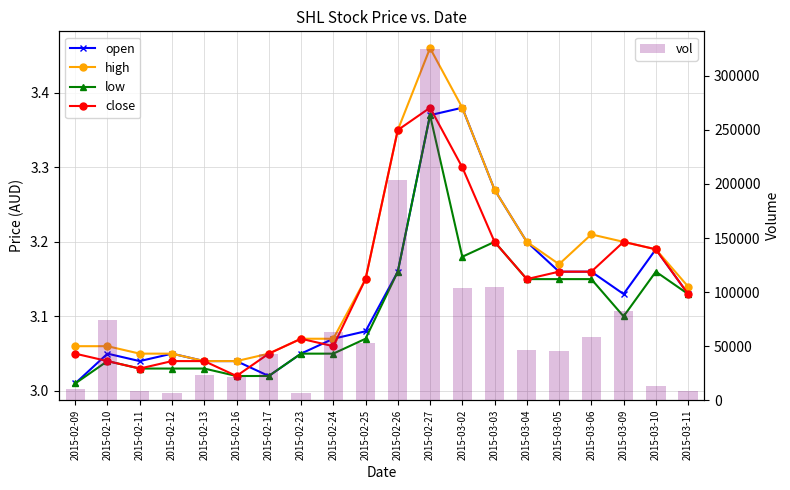

At which label is vol closest to 165700?

2015-02-26